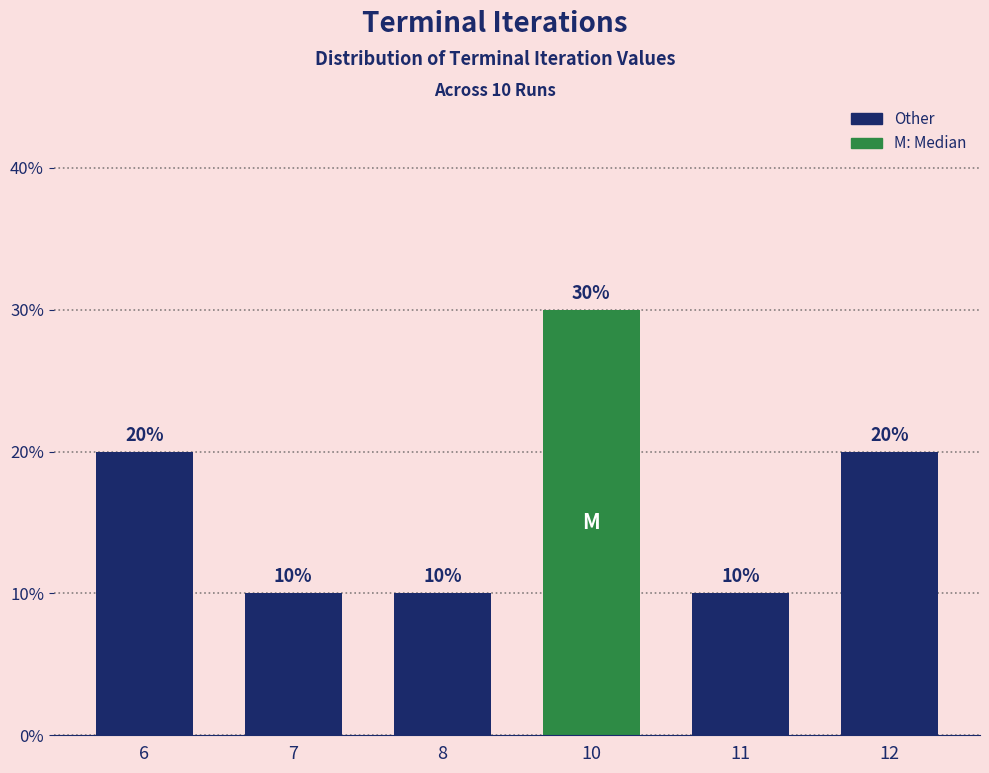

What is the difference between the values at 12 and 10?

10